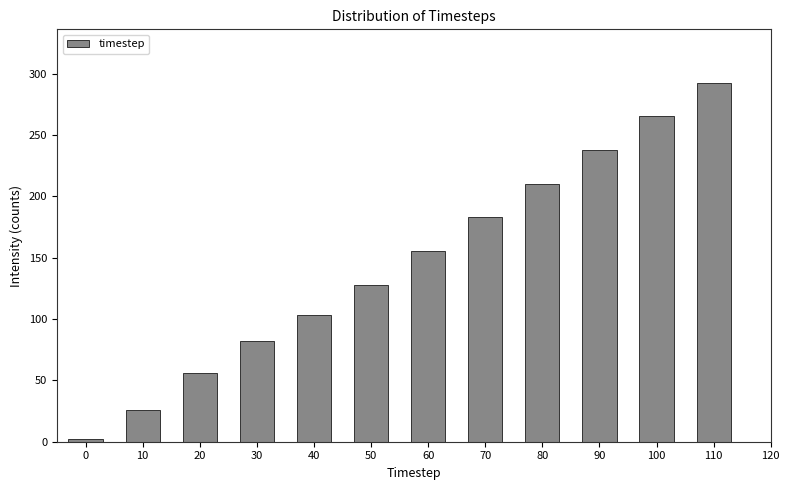

Reading left to right, transcribe all the data shown in this chart.

2.5	26.0	55.8	82.3	103.4	128.0	155.7	182.9	210.4	237.7	265.5	292.4